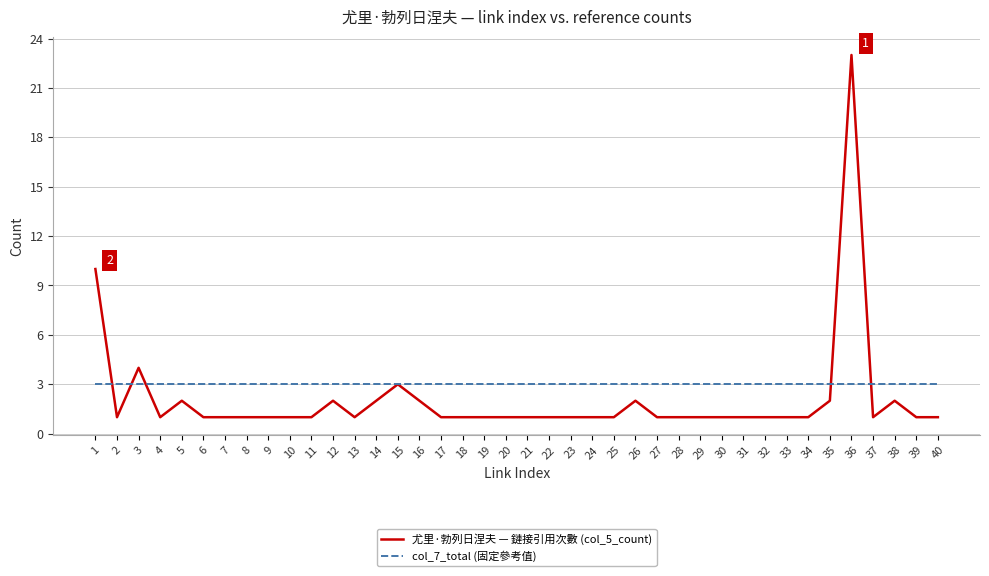

What is the difference between the maximum and minimum values in the 尤里·勃列日涅夫 — 鏈接引用次數 (col_5_count) series?

22